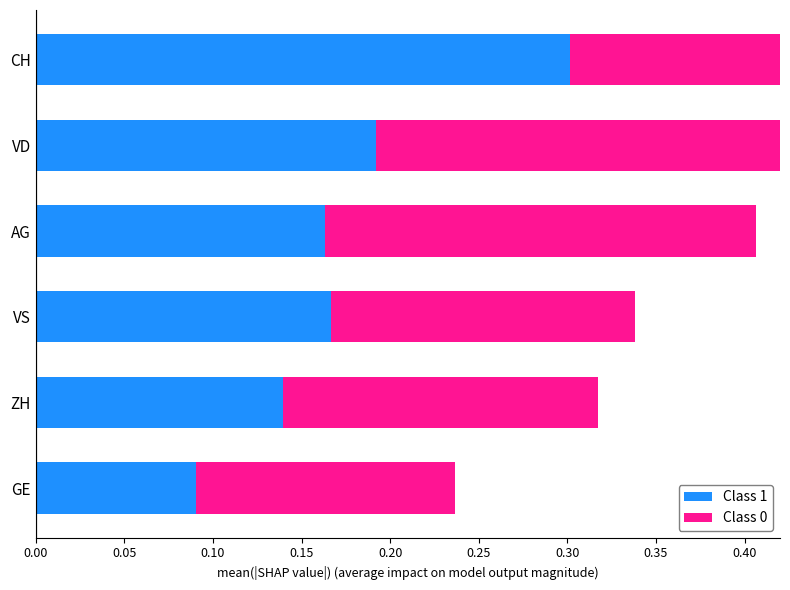

Between AG and VD, which is larger?

VD